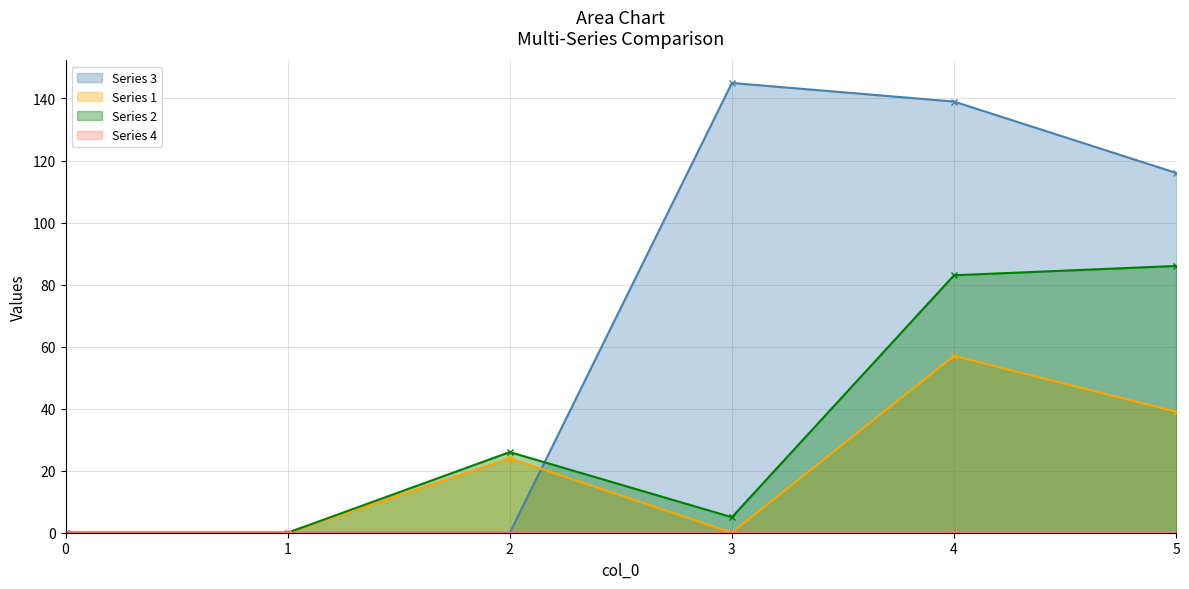

True or false: Series 2 and Series 1 intersect in this chart.

False